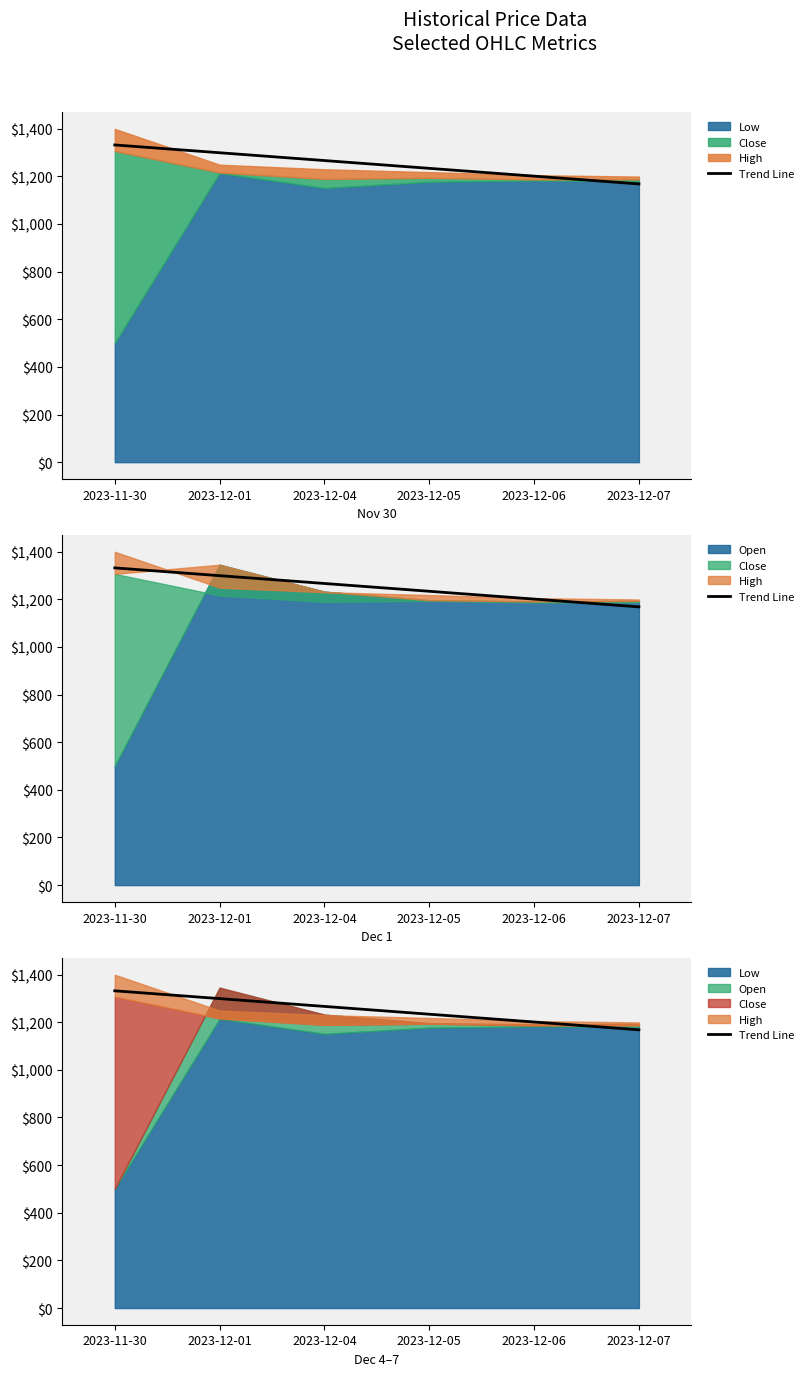

The chart shows a value of 1299.0 at 2023-12-01. True or false?

True